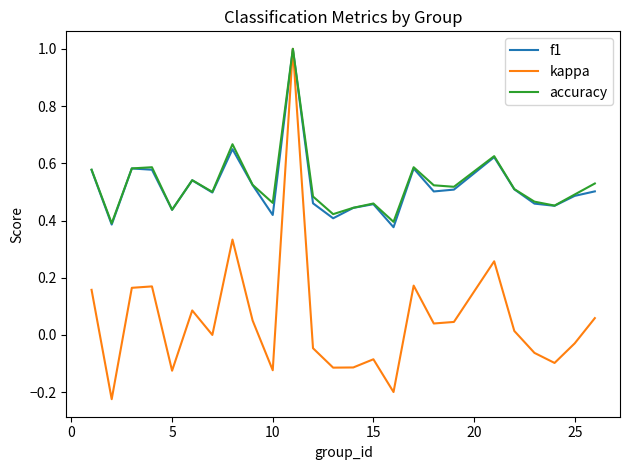

In kappa, how many points are higher than both neighbors (excluding endpoints)?

7